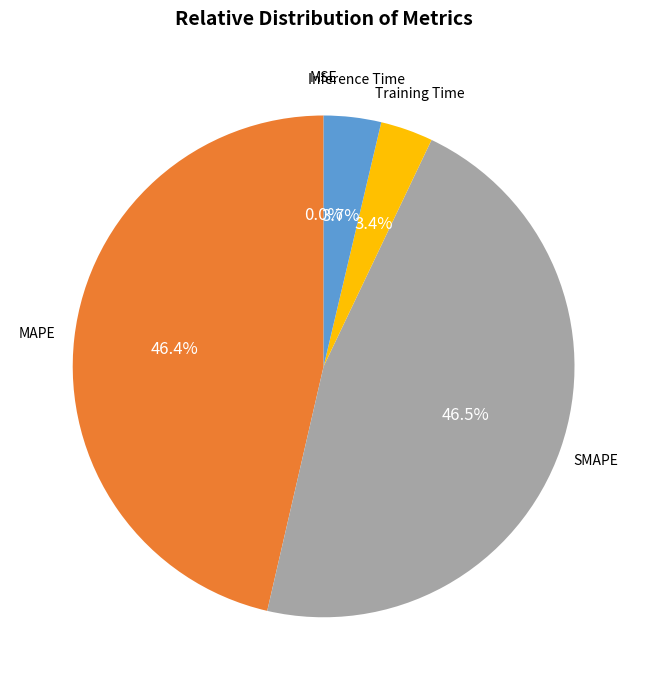

Is there any slice that represents more than half of the pie?

No